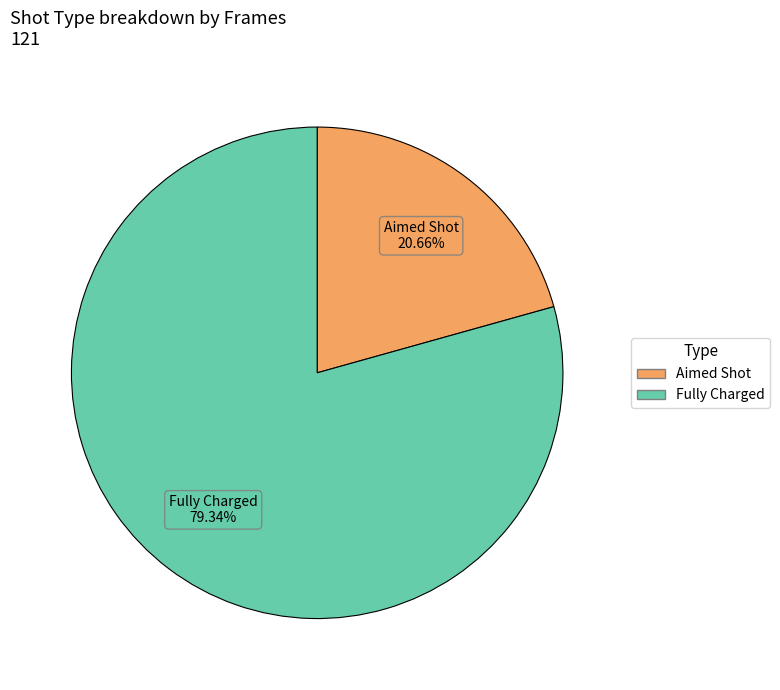

Which category accounts for the majority?

Fully Charged